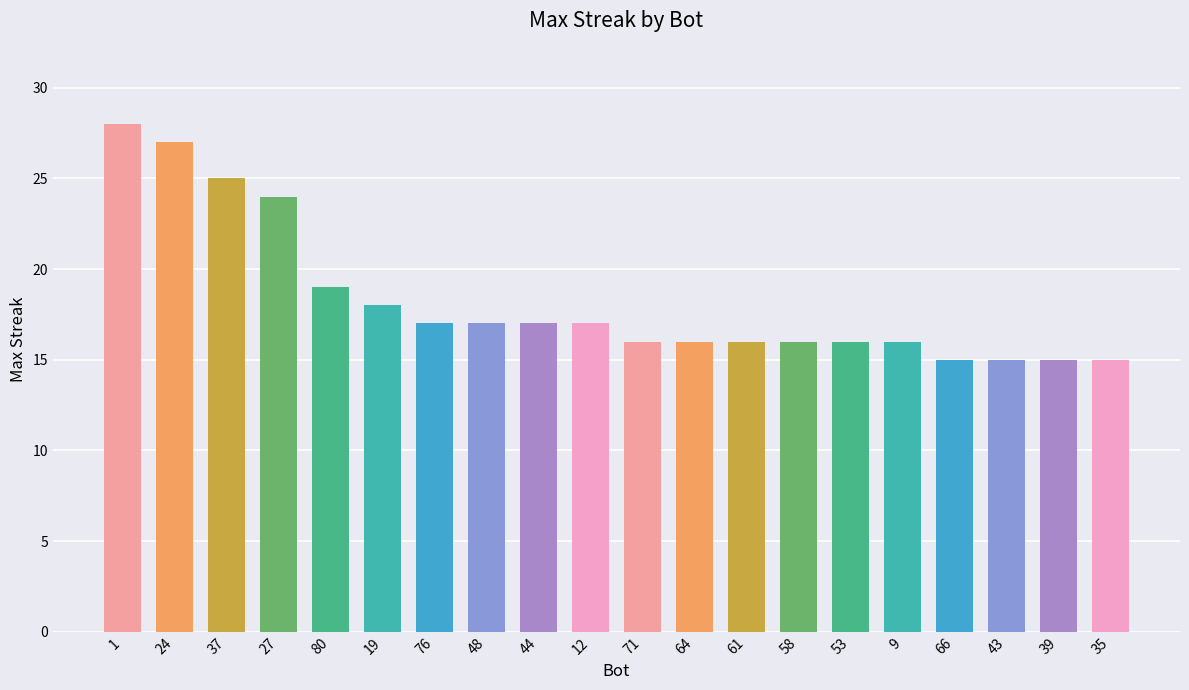

Which has a higher value, 9 or 44?

44